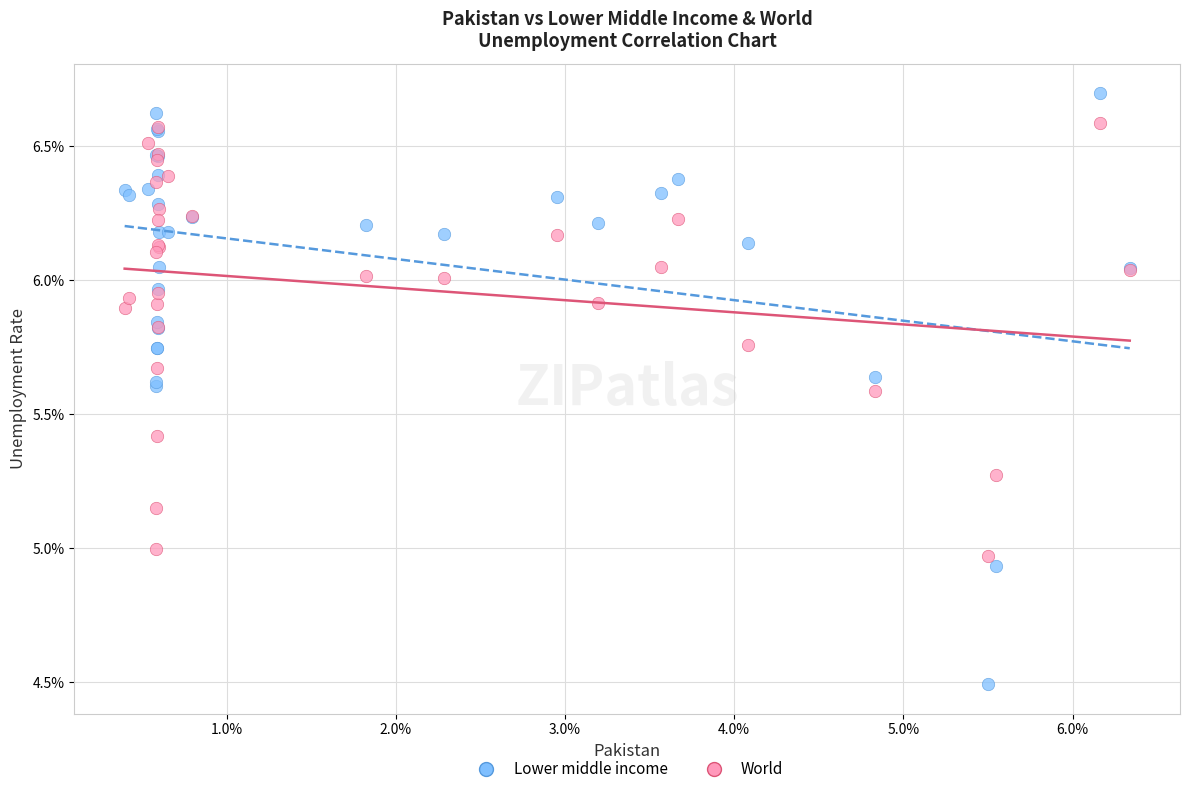

Which series reaches the maximum Y coordinate?

Lower middle income